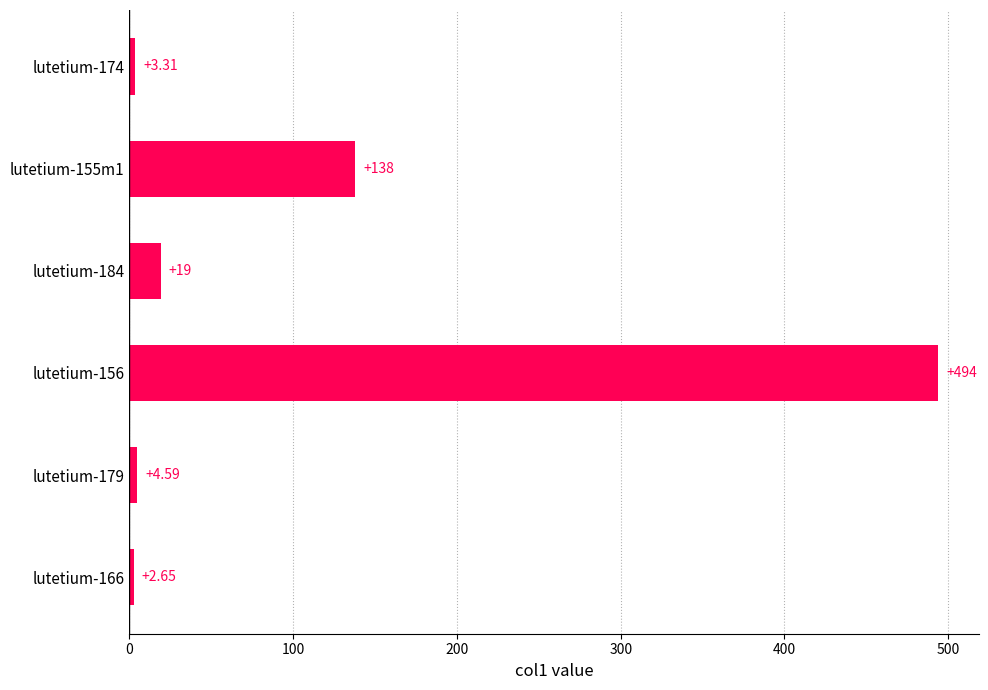

Rank the categories by value from highest to lowest.

lutetium-156, lutetium-155m1, lutetium-184, lutetium-179, lutetium-174, lutetium-166